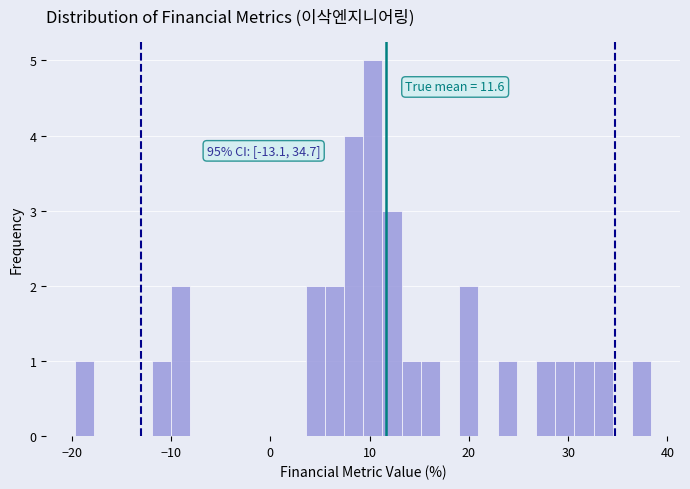

Around what value on the x-axis is the tallest bar? Give the approximate position of its centre, as read against the axis.

10